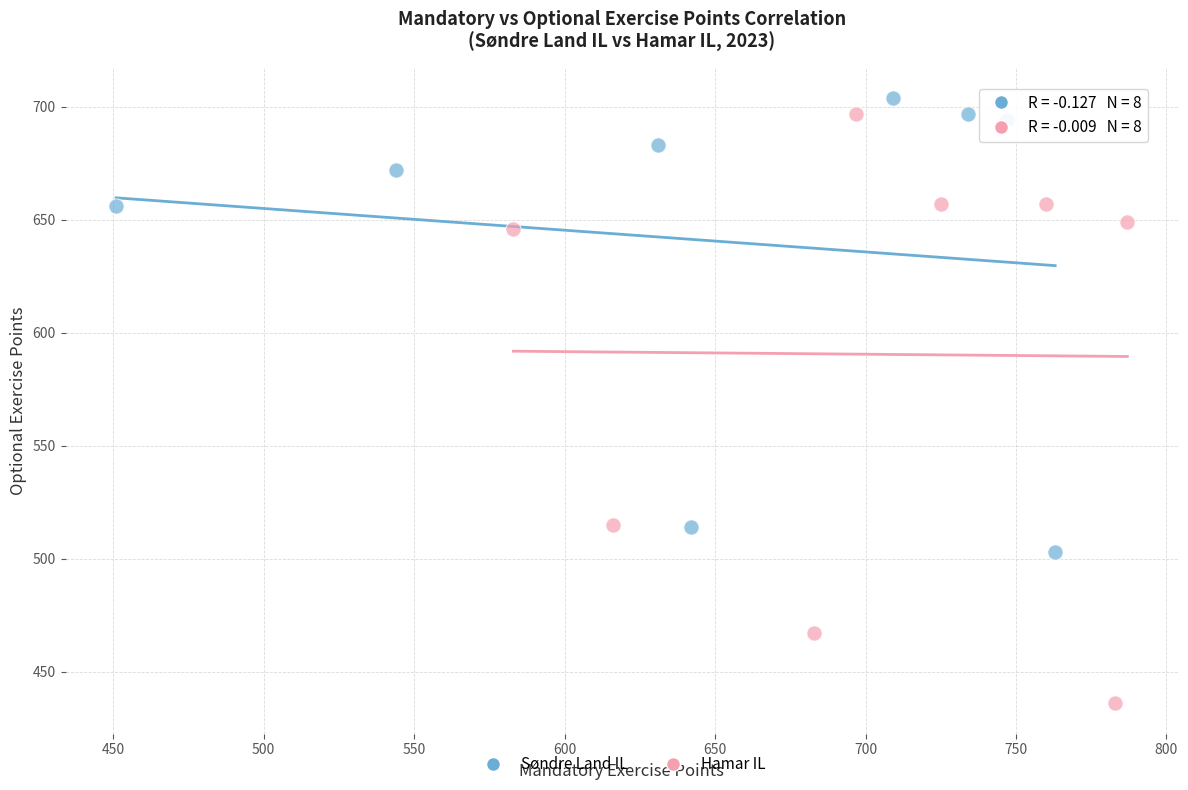

Which series reaches the minimum Y coordinate?

Hamar IL